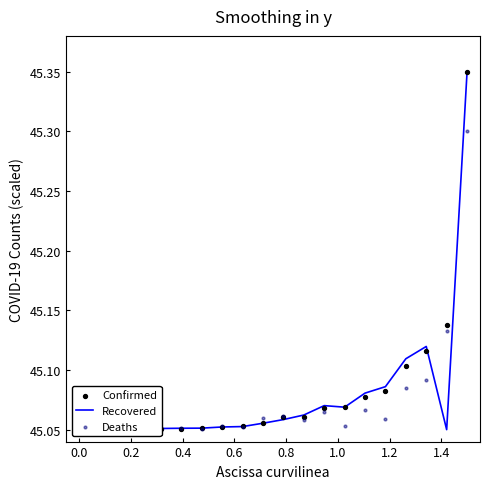

Which series reaches the maximum Y coordinate?

Recovered